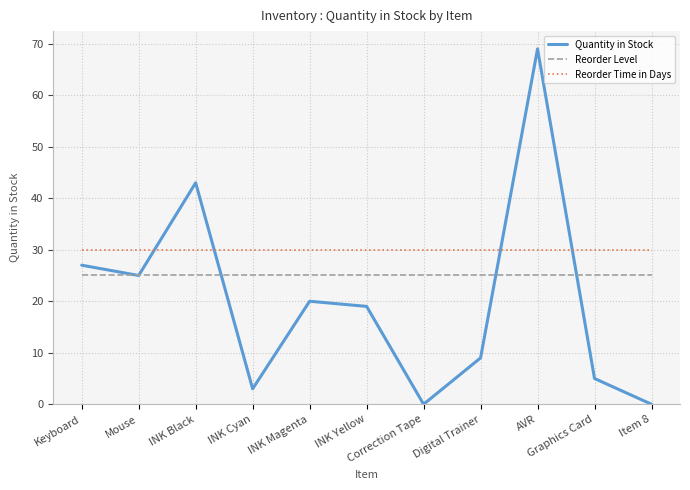

Is the value of Reorder Time in Days at INK Black greater than the value of Quantity in Stock at Digital Trainer?

Yes